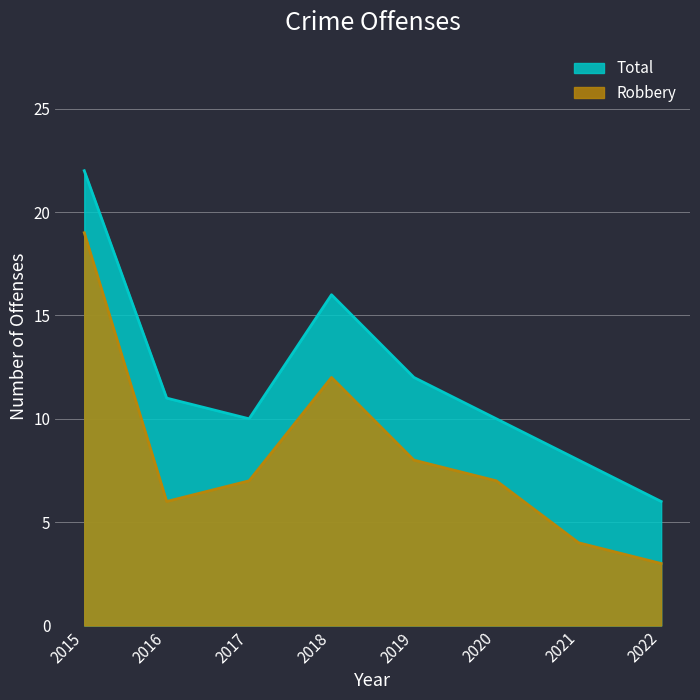

True or false: Total and Robbery intersect in this chart.

False